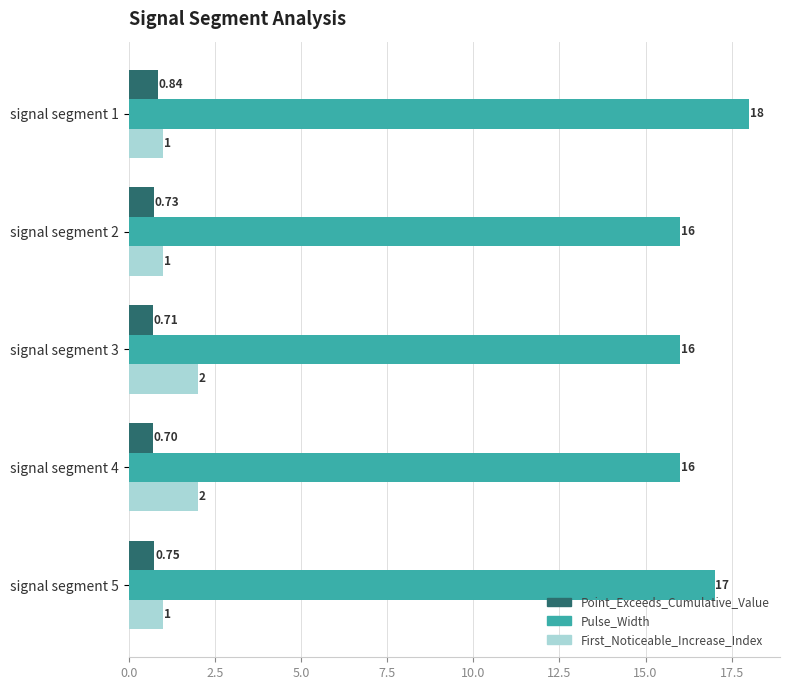

Which series has the largest total across all categories?

Pulse_Width